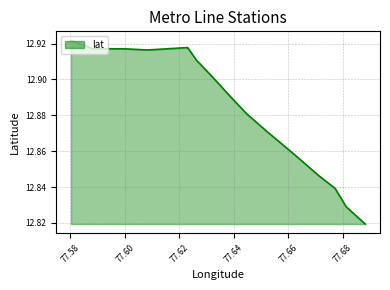

How many lines are shown in the chart?

1